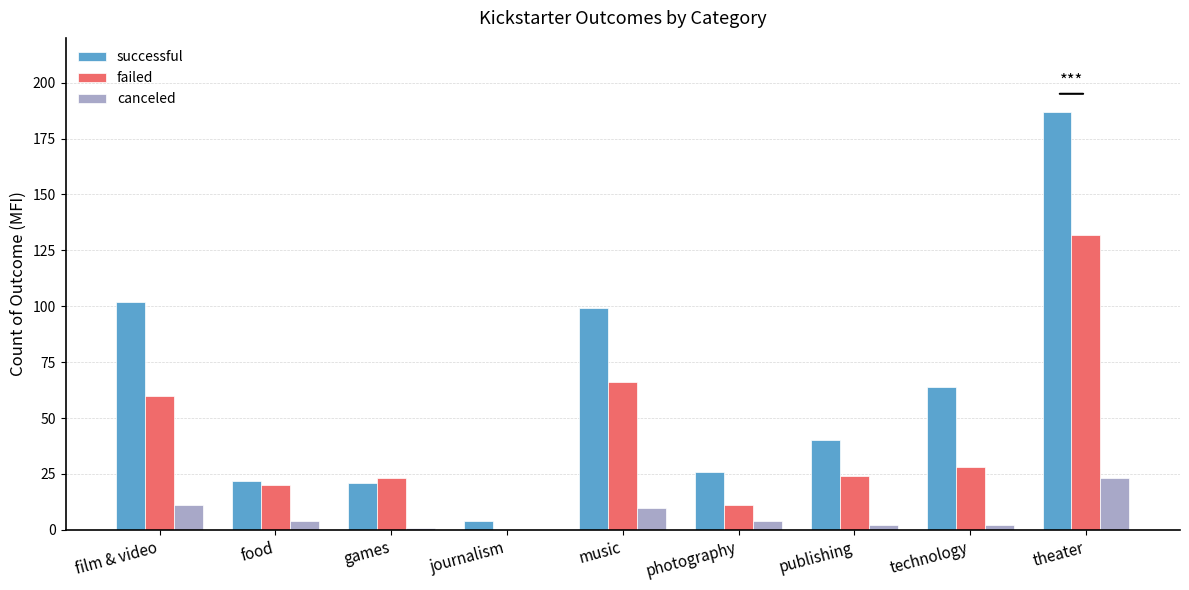

Does the chart contain stacked bars?

No